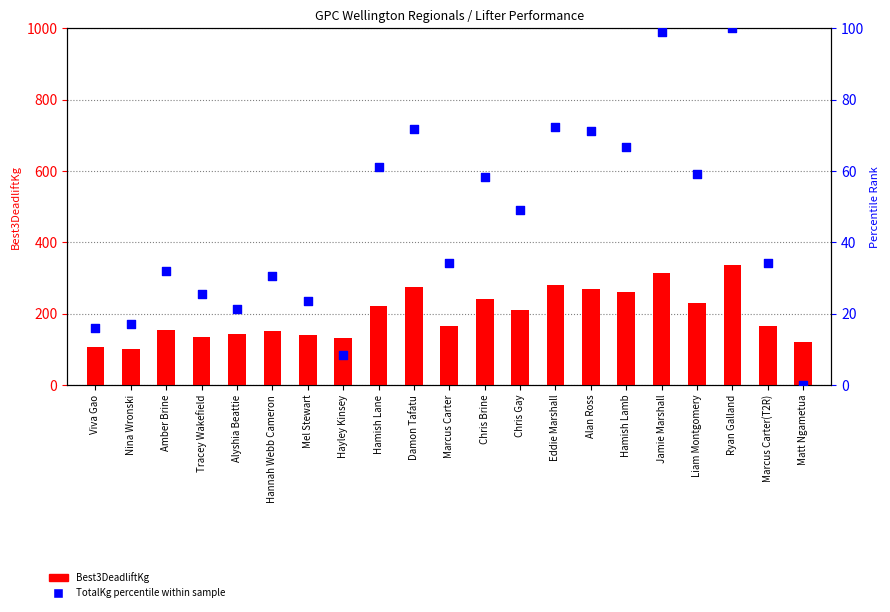

Is the value of TotalKg percentile at Alyshia Beattie greater than the value of Best3DeadliftKg at Tracey Wakefield?

No